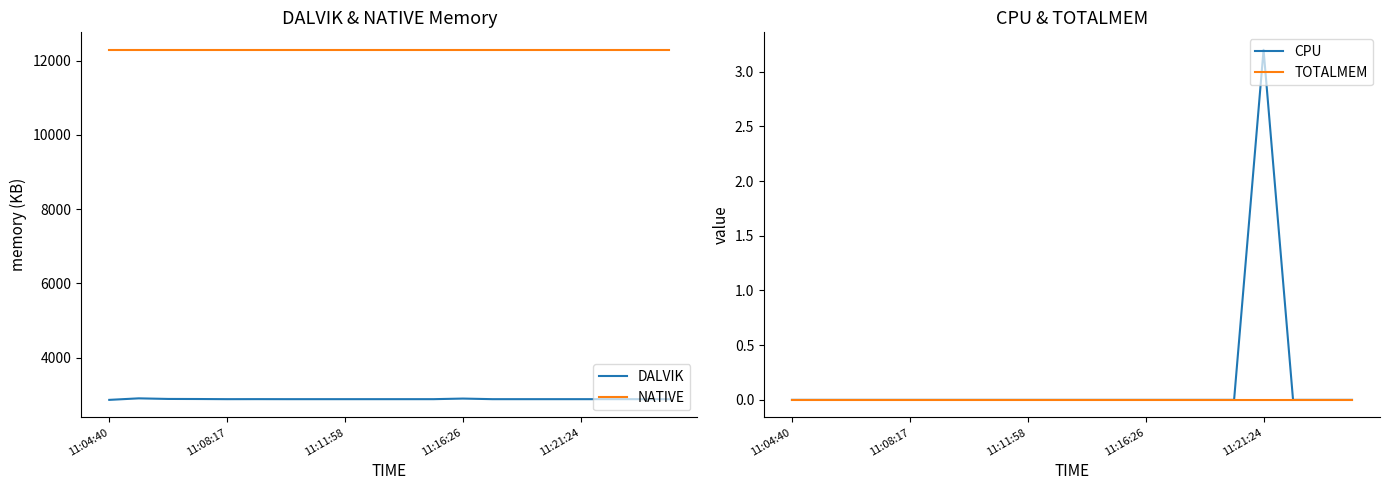

True or false: NATIVE and DALVIK intersect in this chart.

False